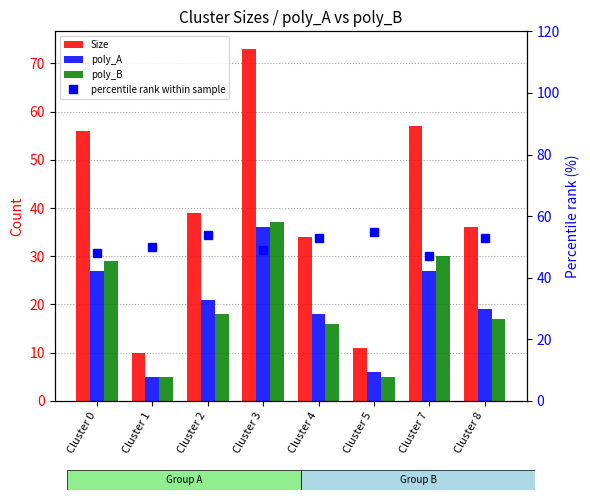

What is the sum of all Size values?

316